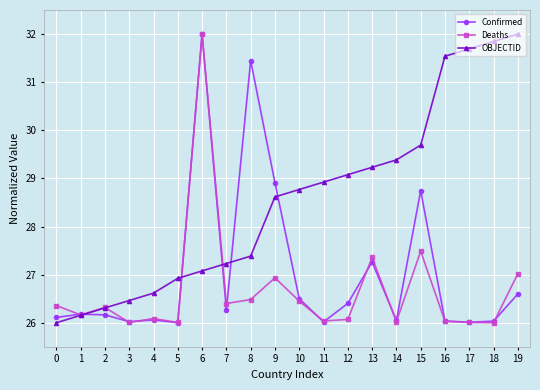

True or false: OBJECTID has more than 2 interior local peaks.

False